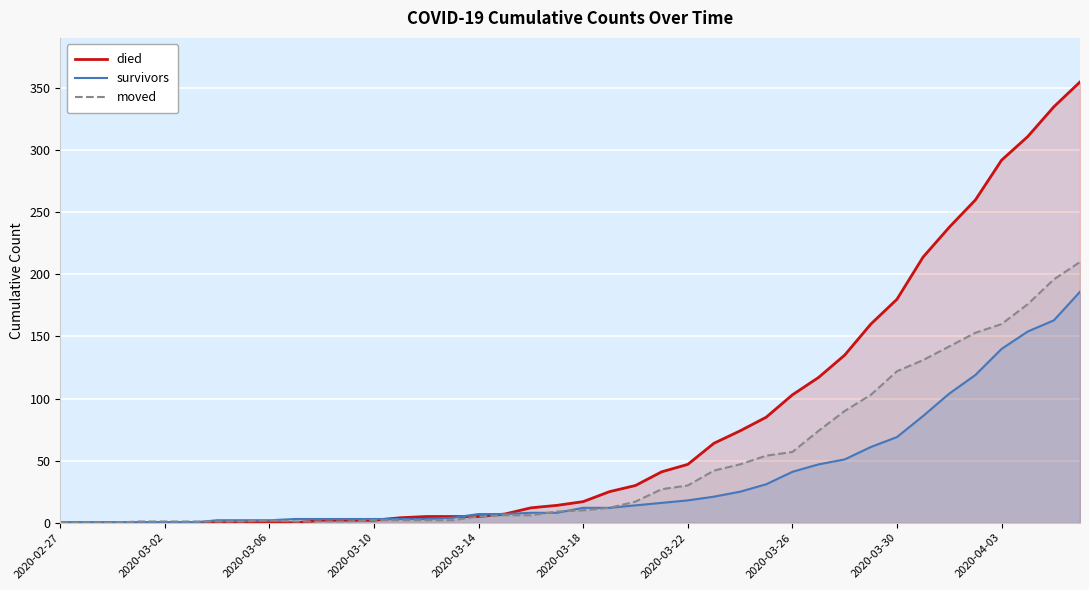

What is the maximum value for survivors?

186